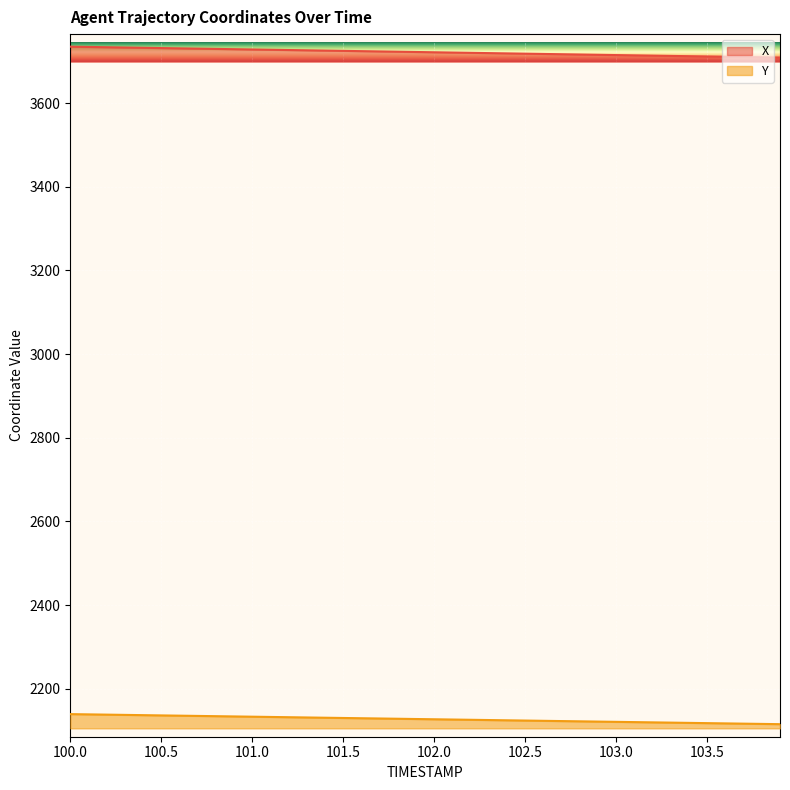

At which label does Y first exceed 2127?

100.0